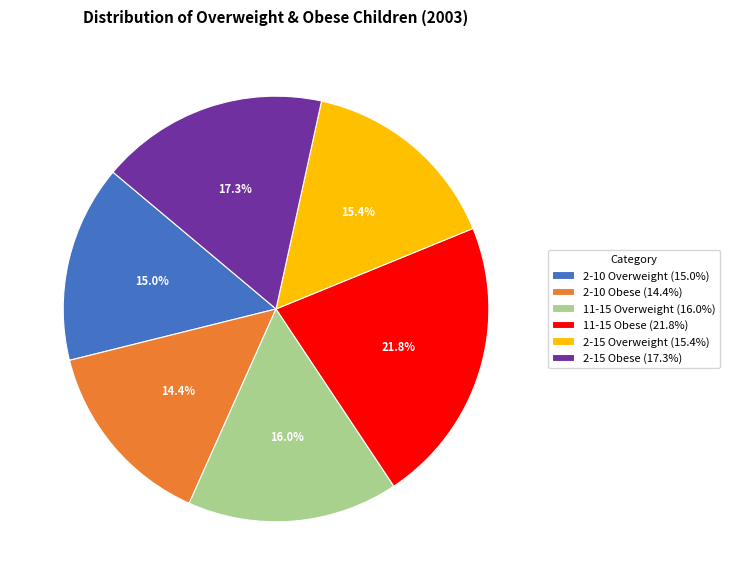

Combined, do 11-15 Obese and 2-10 Obese account for over 50%?

No